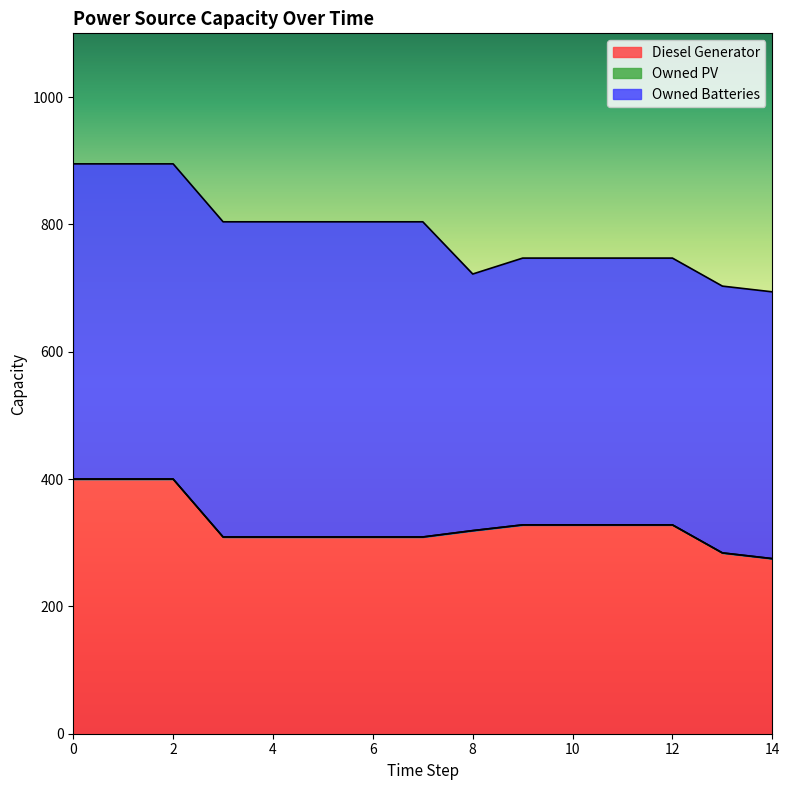

In Owned Batteries, how many points are lower than both neighbors (excluding endpoints)?

1